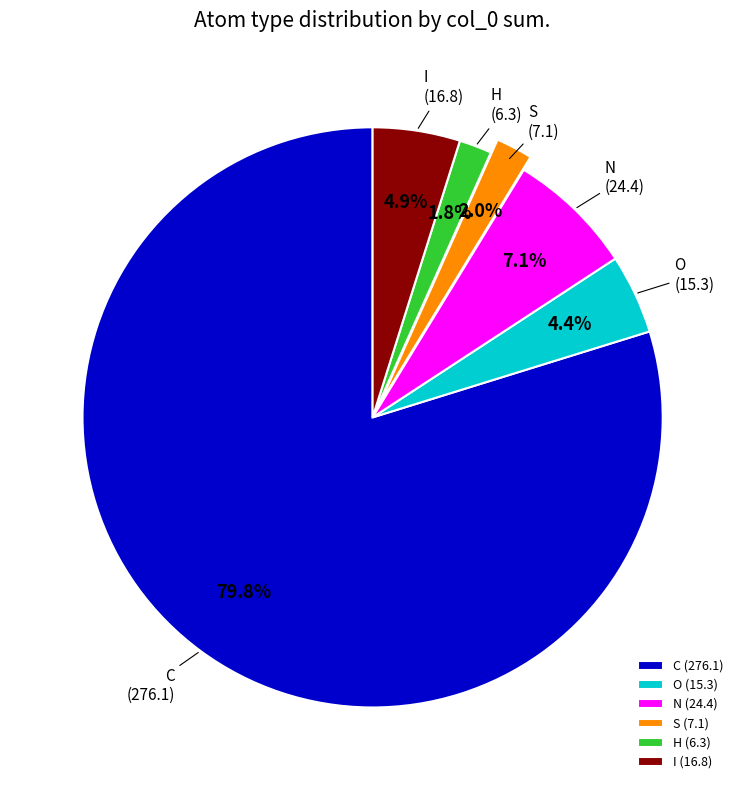

Which has a higher value, O or C?

C